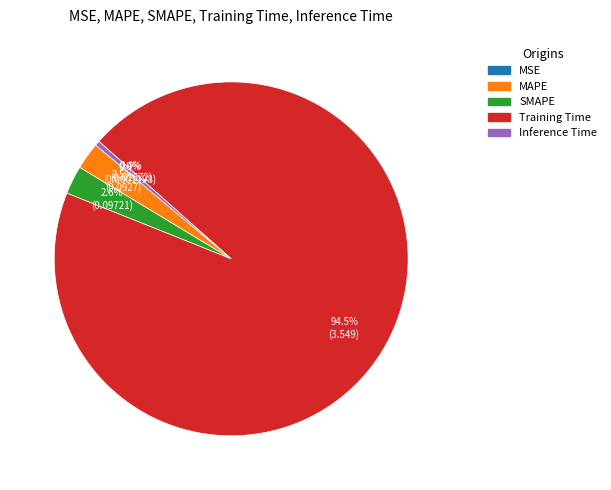

To the nearest percent, what is the average slice percentage?

20%